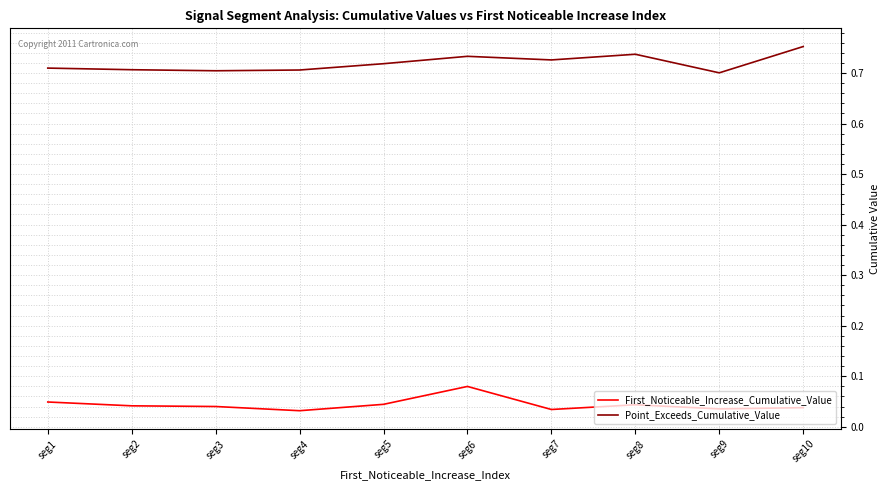

Is this an area chart (filled region under the line)?

No